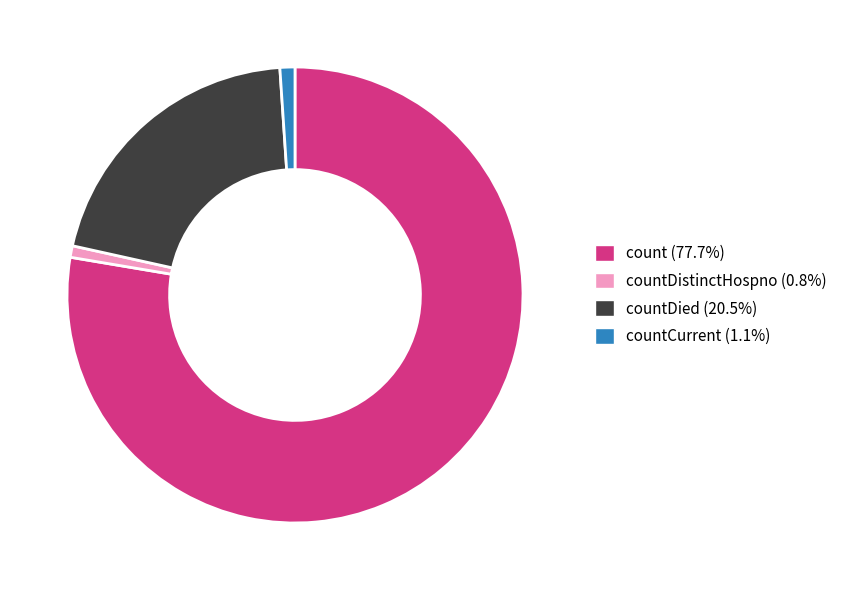

Is there any slice that represents more than half of the pie?

Yes